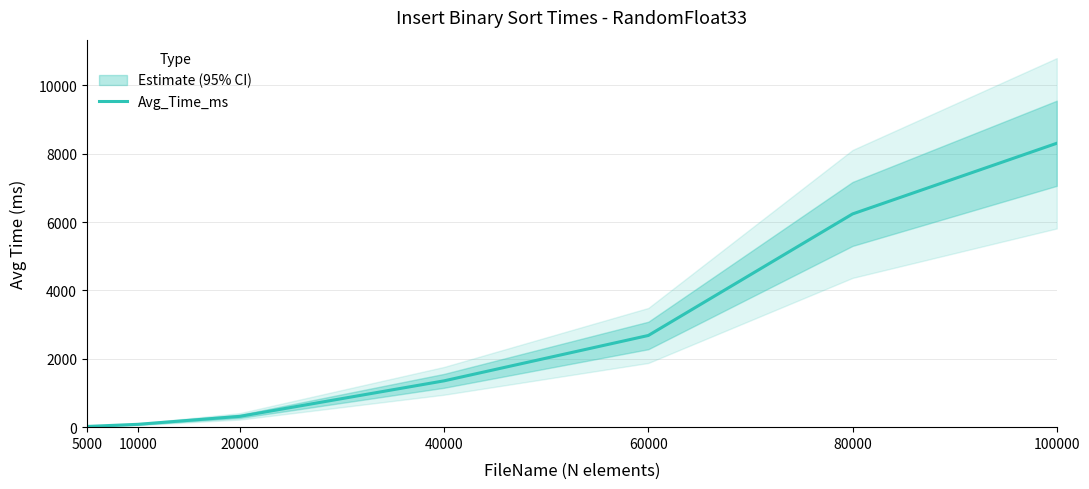

Rank the categories by value from highest to lowest.

100000, 80000, 60000, 40000, 20000, 10000, 5000